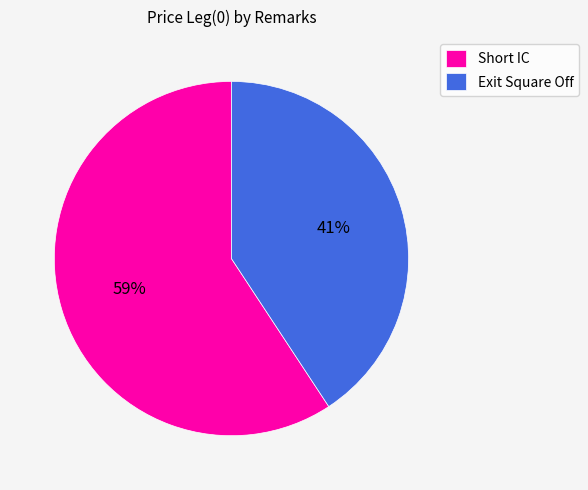

What is the majority slice?

Short IC